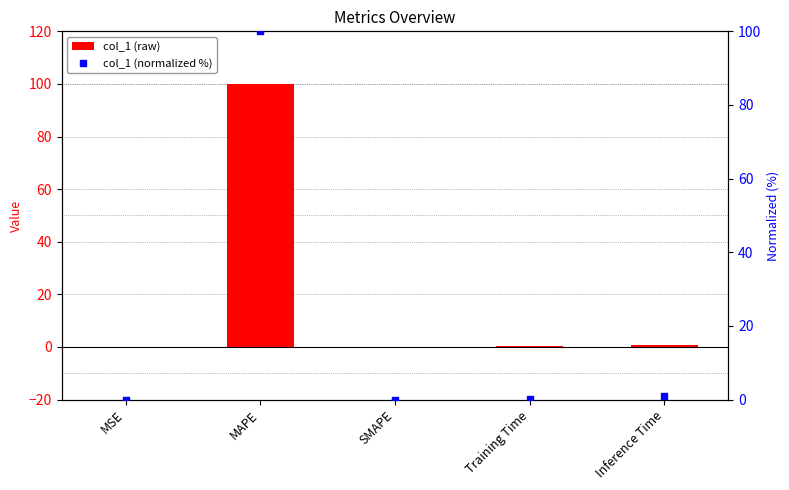

What is the label of the 2nd bar from the left?

MAPE